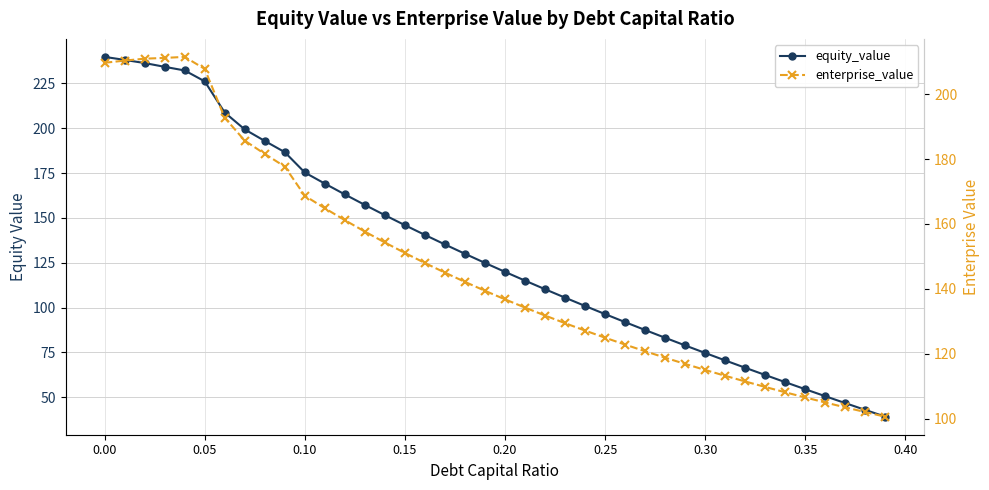

What are all the series names shown in the legend?

equity_value, enterprise_value